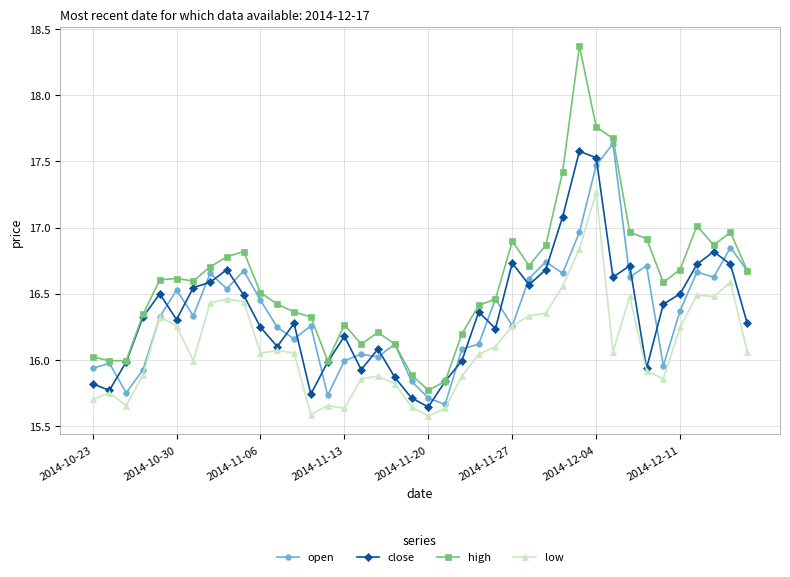

True or false: close has more than 0 interior local peaks.

True